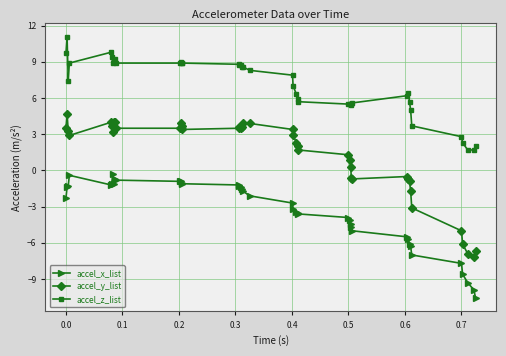

How many series are shown in this chart?

3